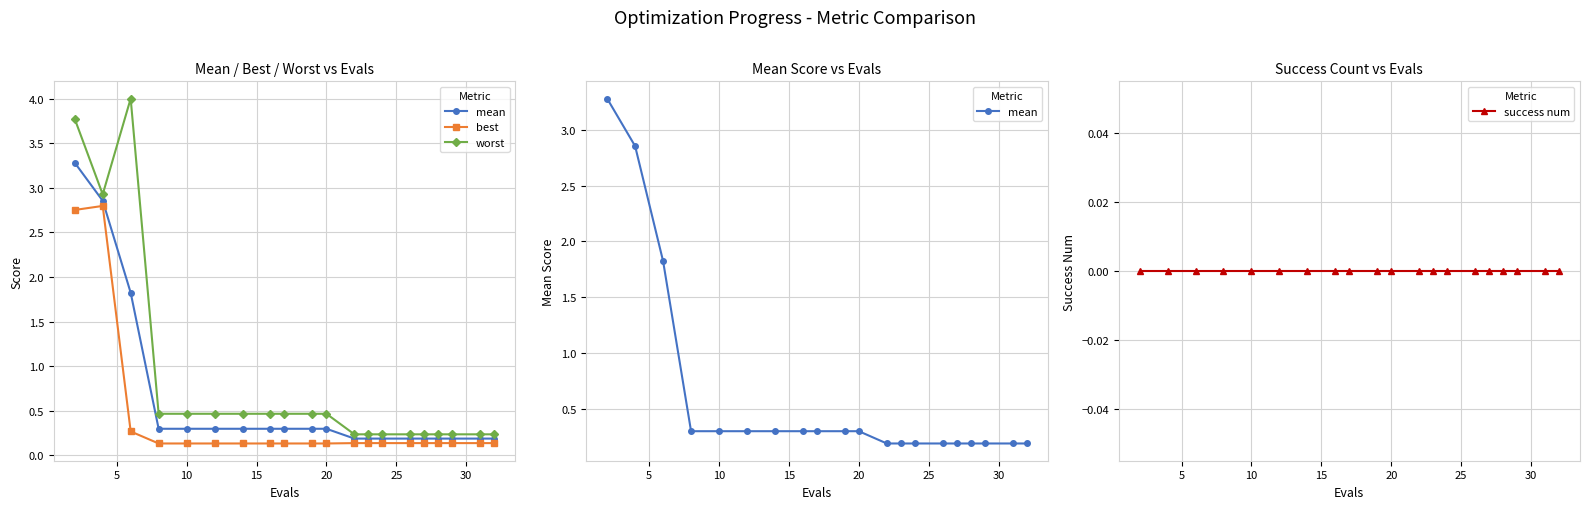

How many distinct data groups are displayed?

4